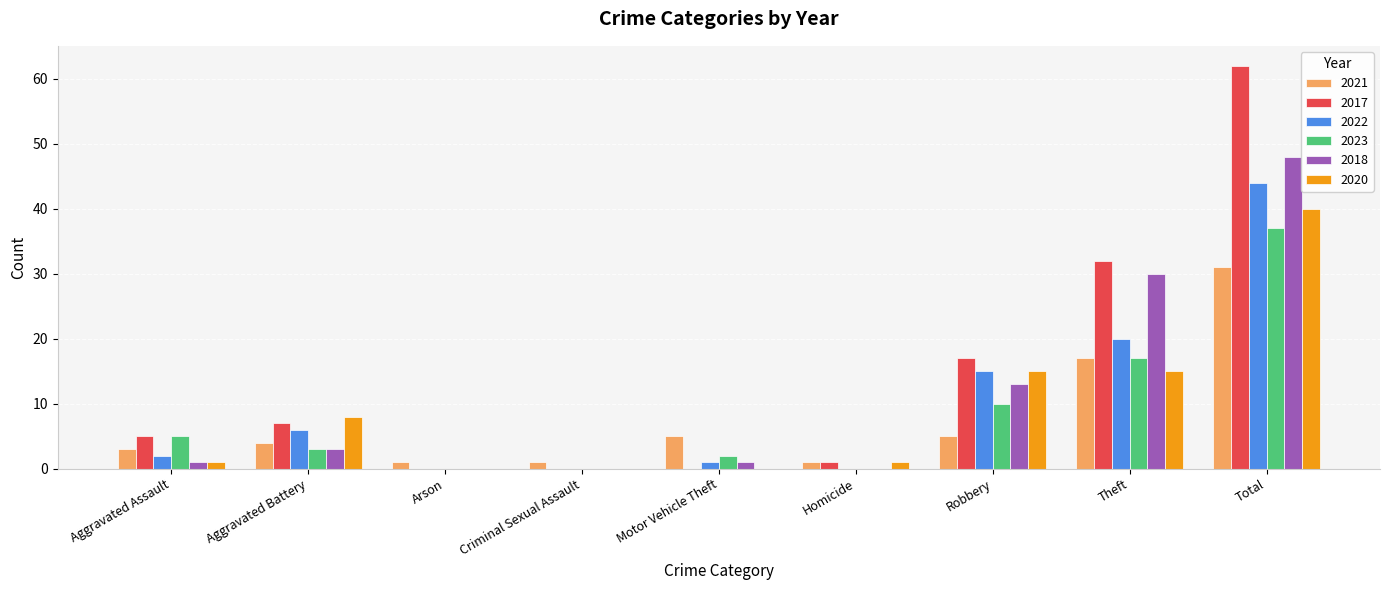

True or false: 2021 has a value of 31 at Total.

True